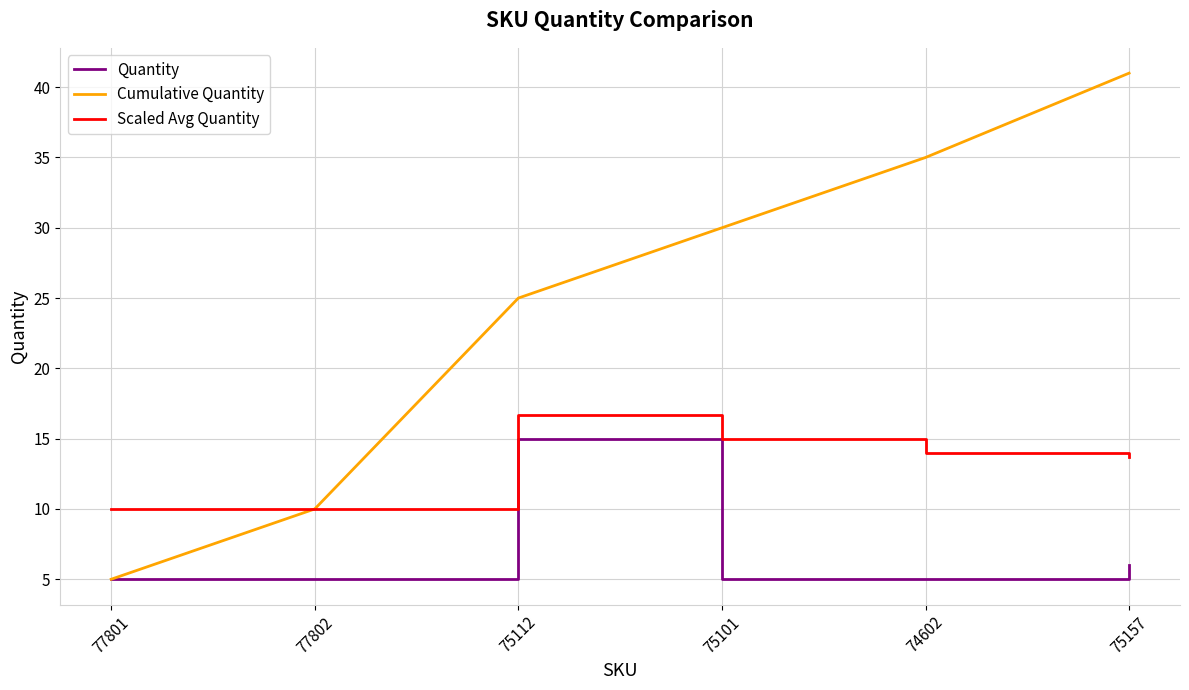

What position from the right is 75101?

3